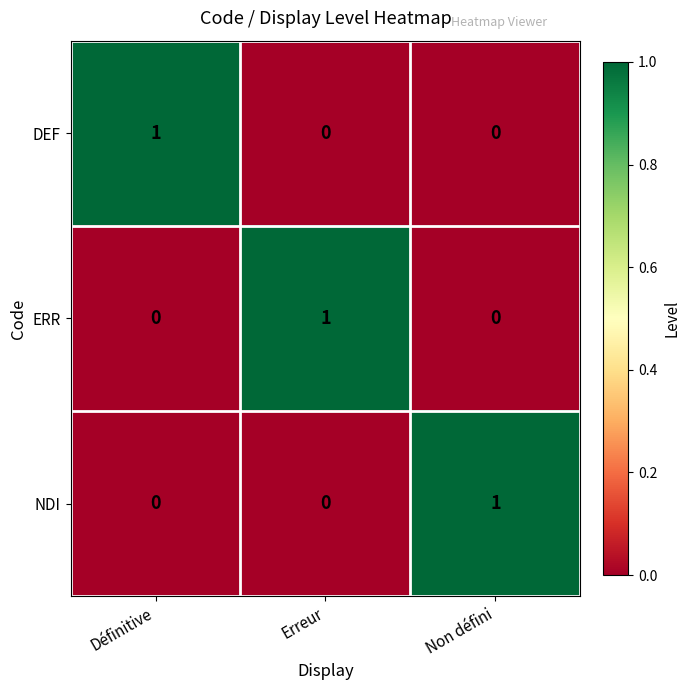

The value of NDI at Définitive is 1. True or false?

False